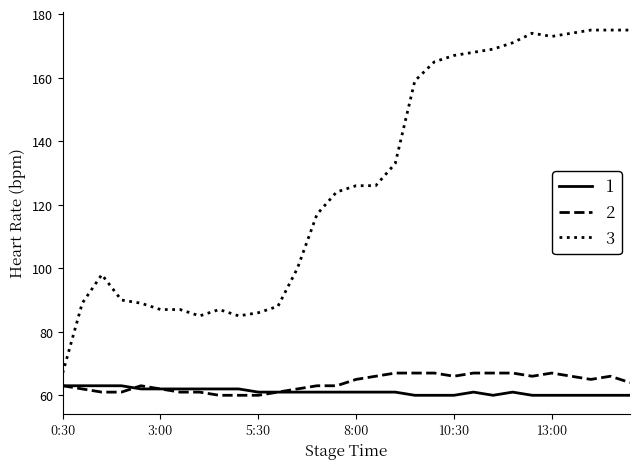

Which series has the largest total across all categories?

3